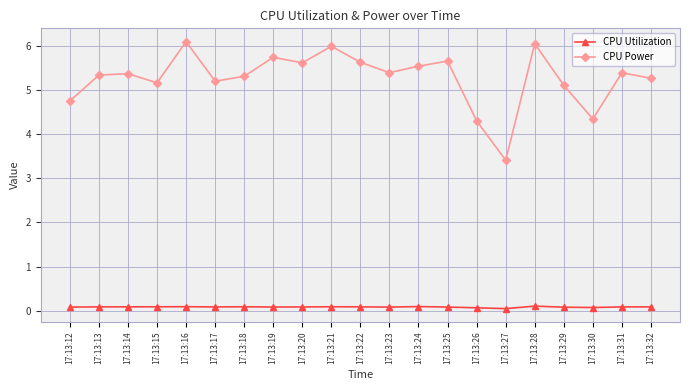

The value of CPU Power at 17:13:25 is 5.7. True or false?

True